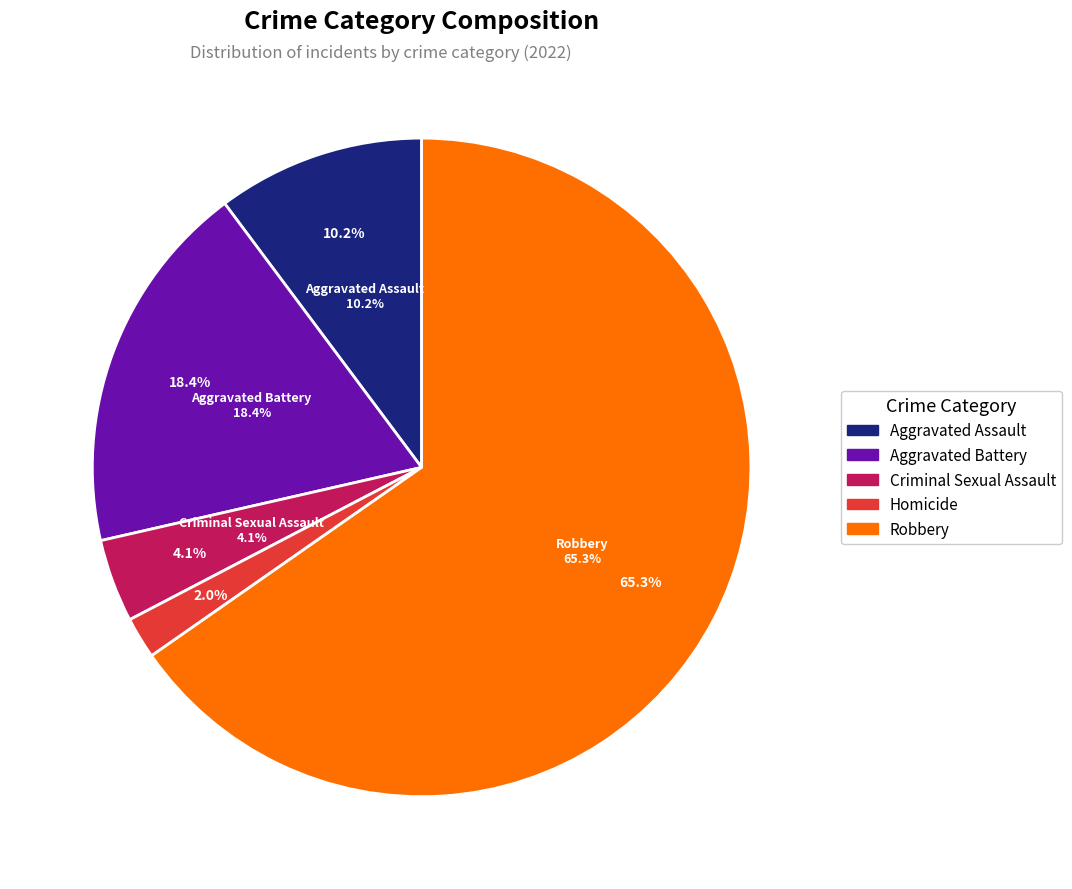

To the nearest percent, what portion does Aggravated Assault represent?

10%